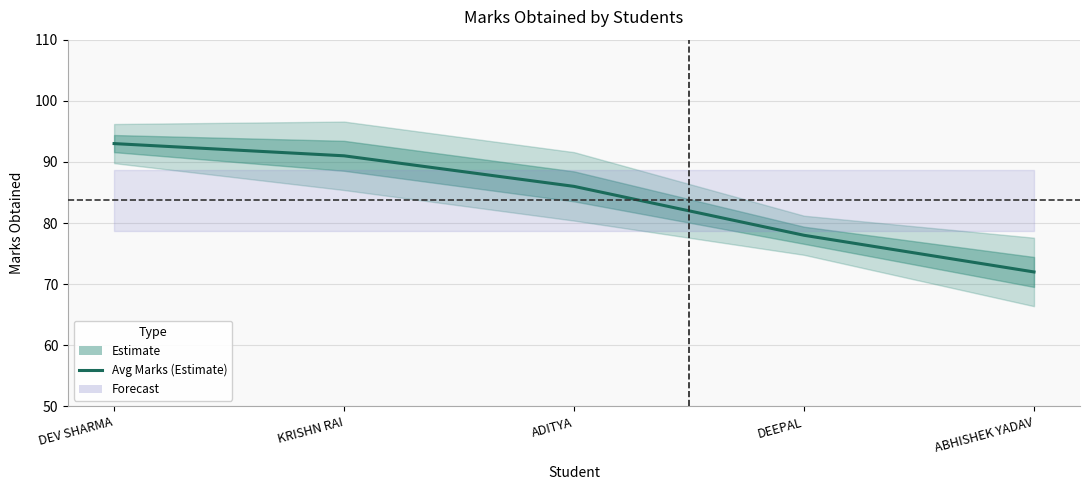

What is the label of the 1st point from the right?

ABHISHEK YADAV